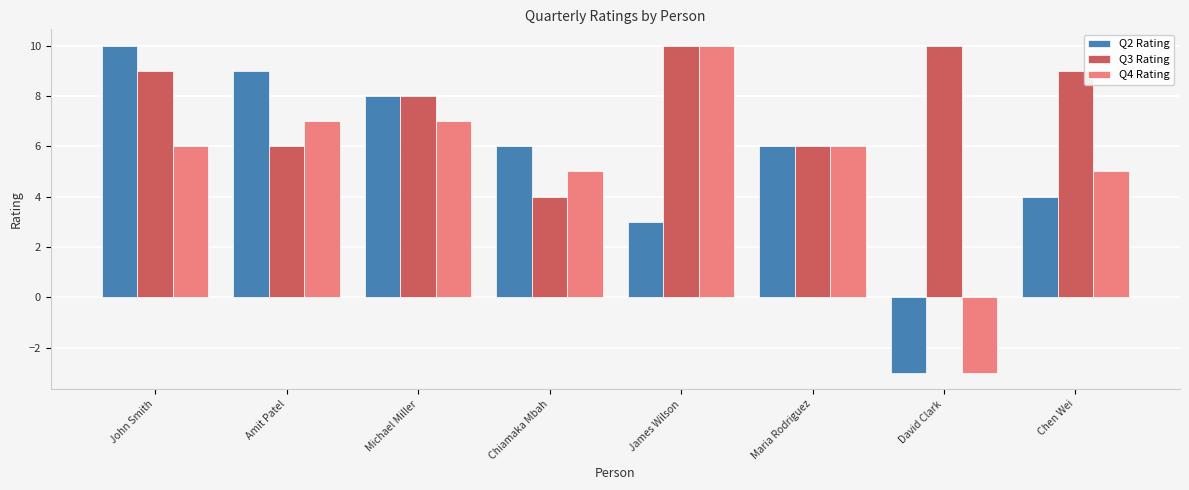

Reading left to right, list all the values displayed in this chart.

Q2 Rating: John Smith=10	Amit Patel=9	Michael Miller=8	Chiamaka Mbah=6	James Wilson=3	Maria Rodriguez=6	David Clark=-3	Chen Wei=4
Q3 Rating: John Smith=9	Amit Patel=6	Michael Miller=8	Chiamaka Mbah=4	James Wilson=10	Maria Rodriguez=6	David Clark=10	Chen Wei=9
Q4 Rating: John Smith=6	Amit Patel=7	Michael Miller=7	Chiamaka Mbah=5	James Wilson=10	Maria Rodriguez=6	David Clark=-3	Chen Wei=5